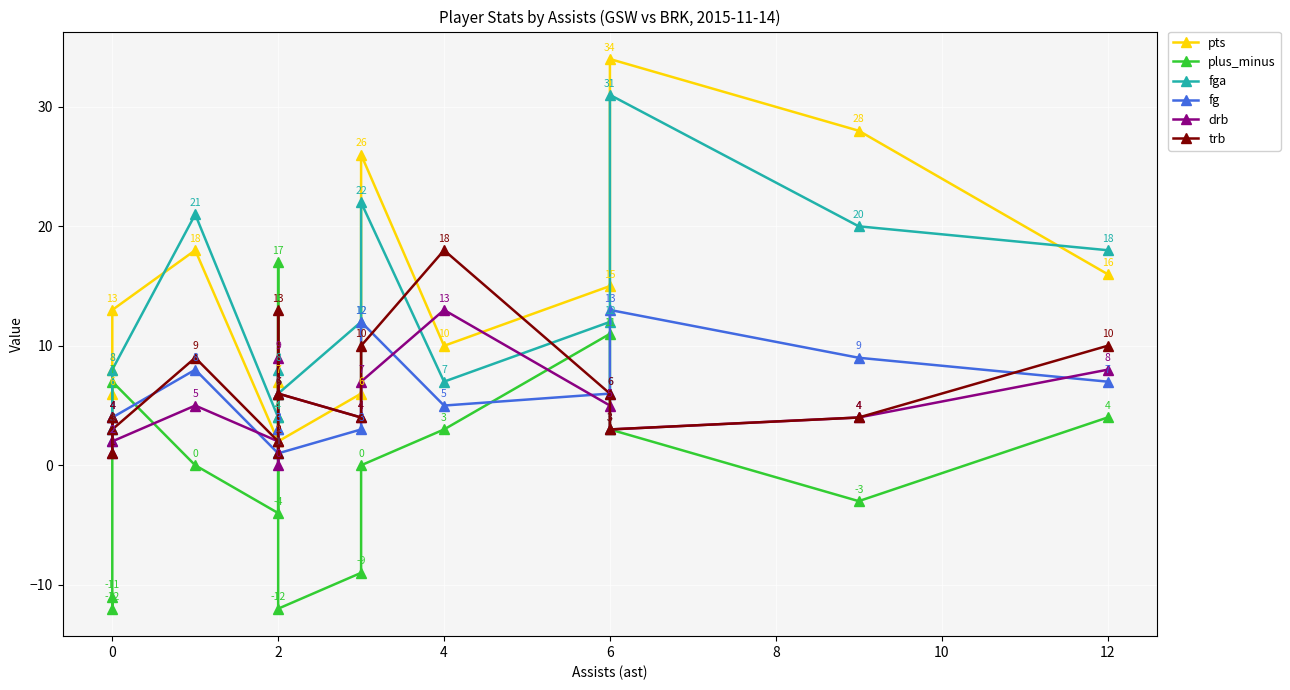

How many times do drb and fga cross each other?

3